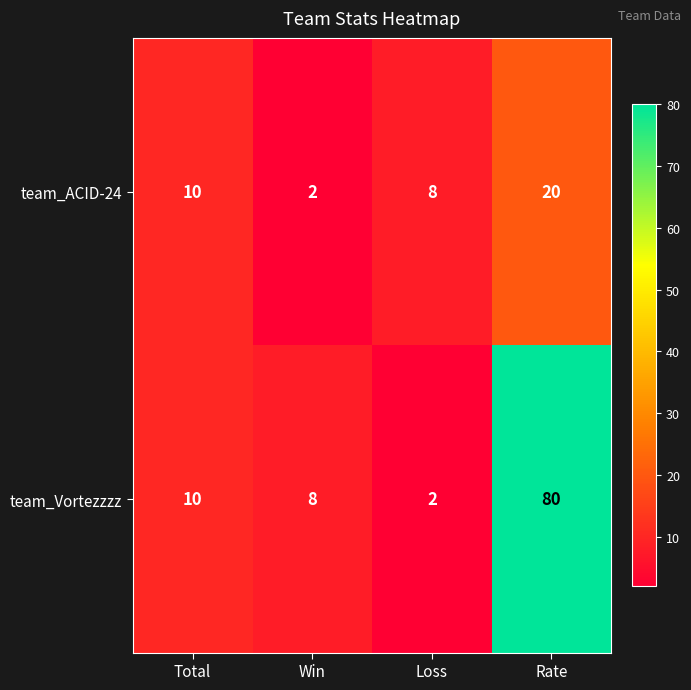

Which series changed the most between Win and Rate?

team_Vortezzzz